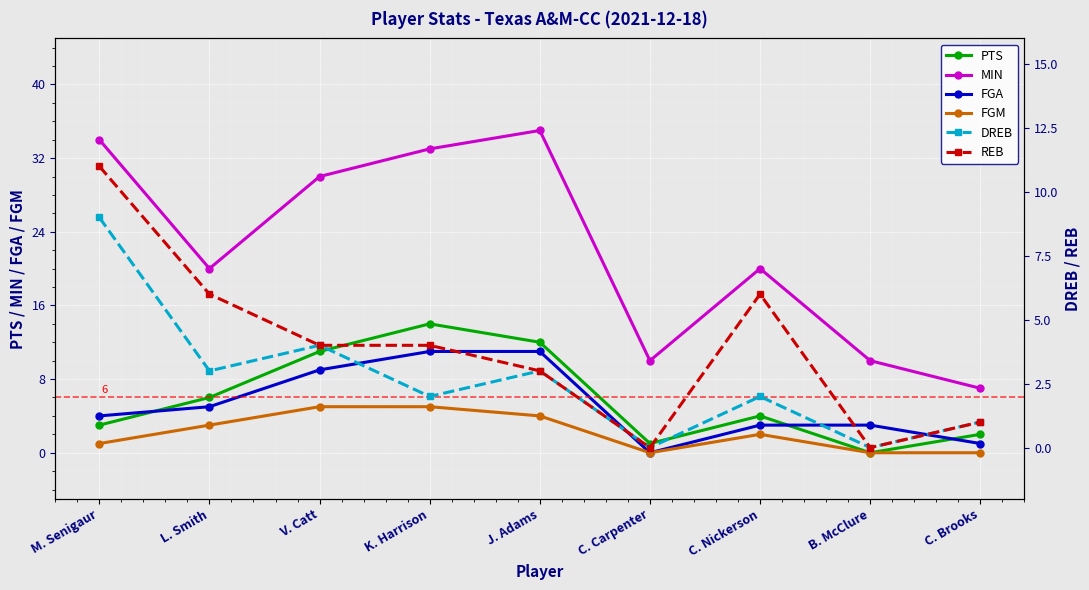

True or false: PTS and MIN cross at least once.

False